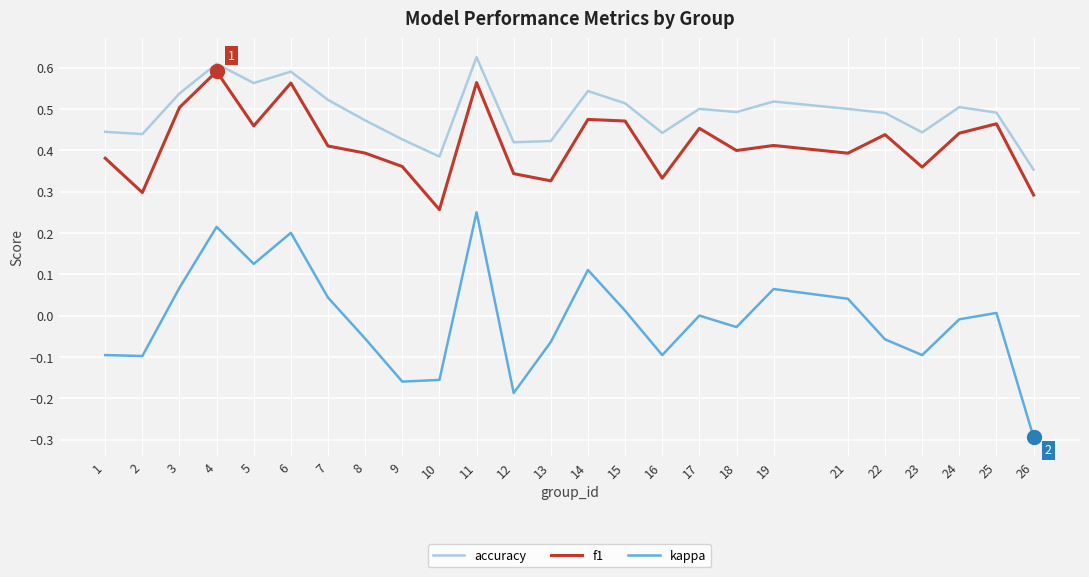

True or false: accuracy and kappa cross at least once.

False